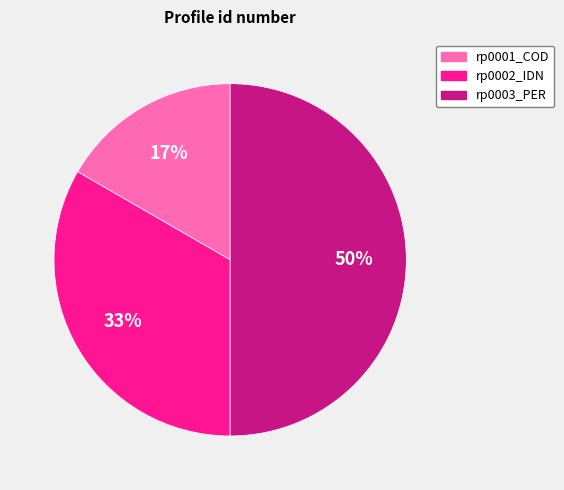

To the nearest percent, what portion does rp0002_IDN represent?

33%